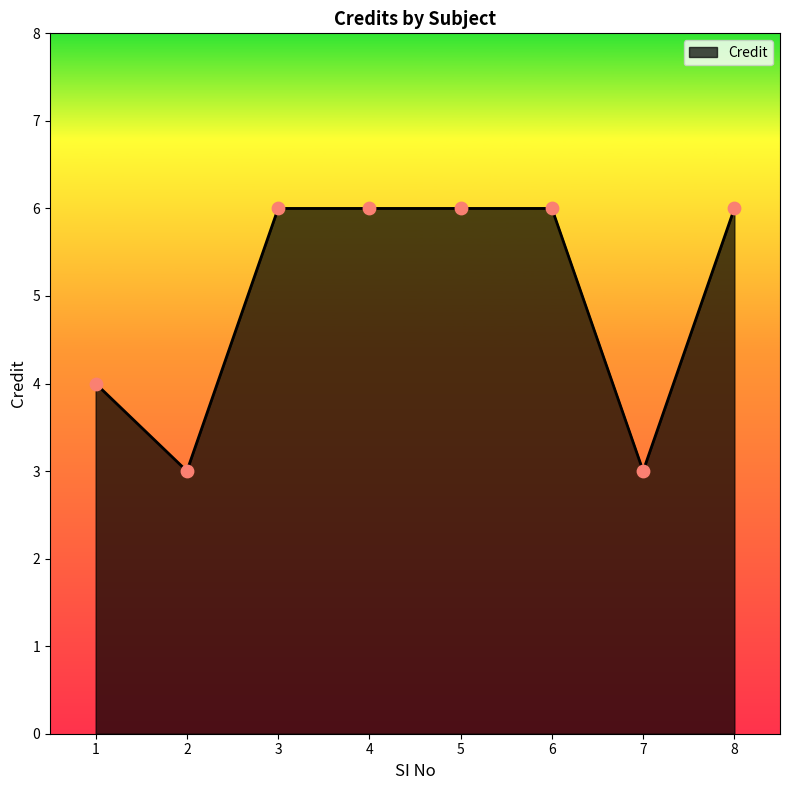

What is the ratio of the value at 3 to the value at 8?

1.0